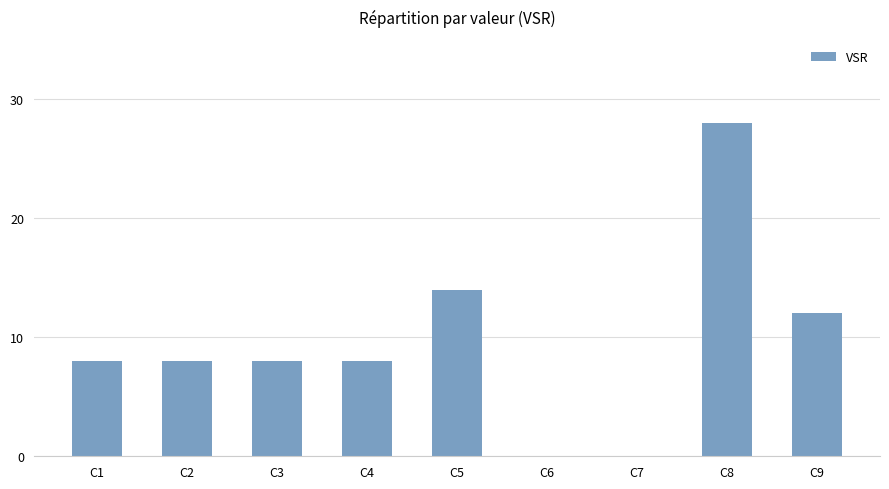

Are the bars grouped side by side (vs. stacked)?

No